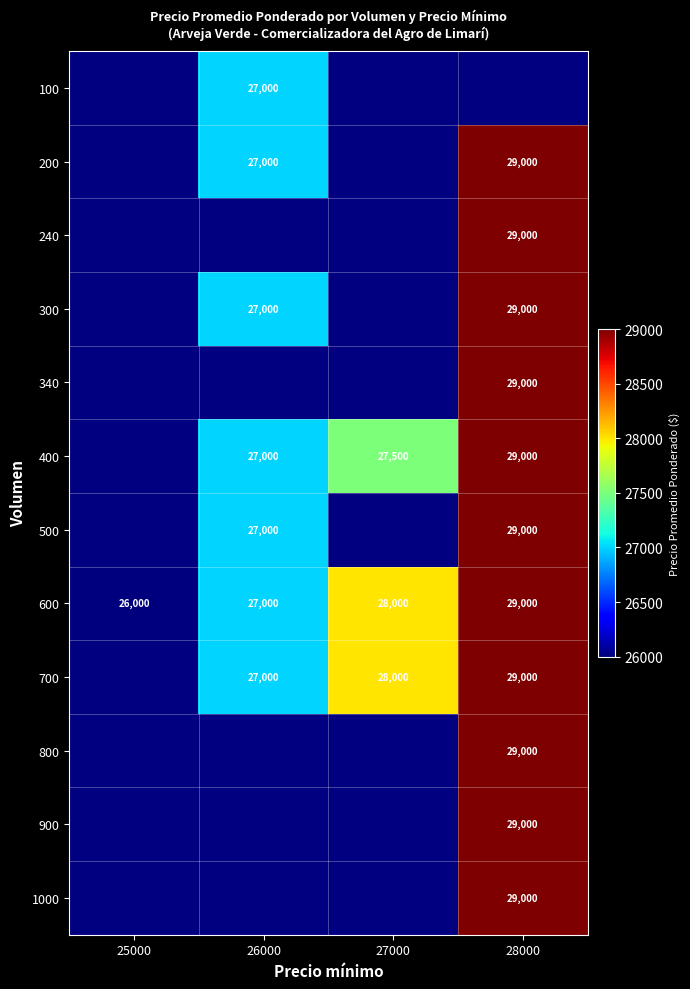

The value of 500 at 26000 is 27000. True or false?

True